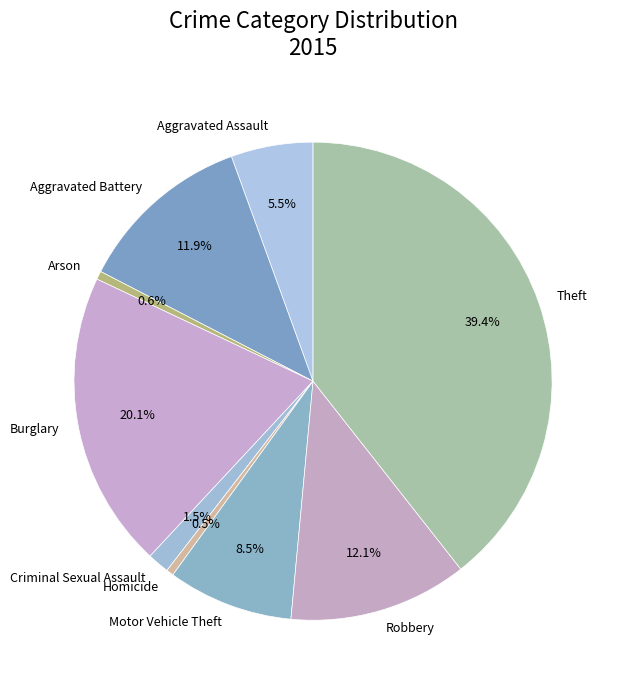

To the nearest percent, what portion does Robbery represent?

12%